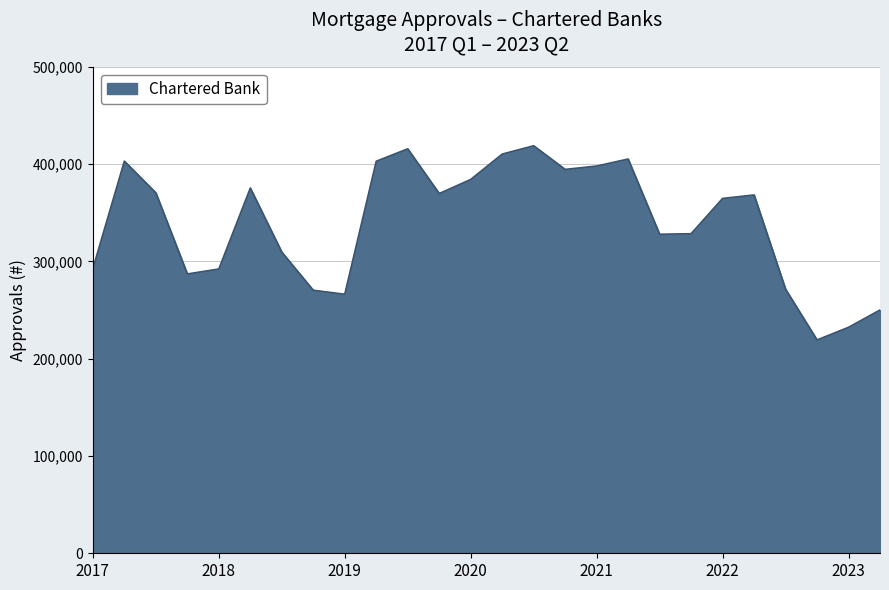

What is the greatest value displayed?

418921